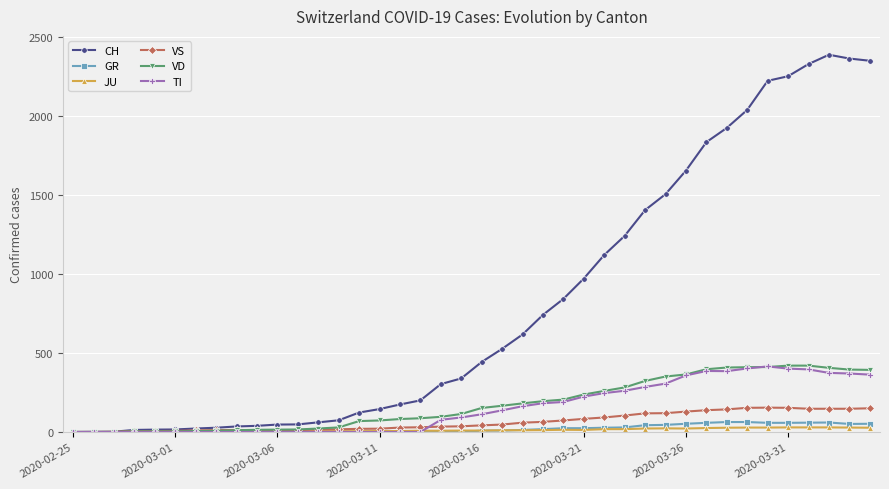

Which series has the largest range (max minus min)?

CH